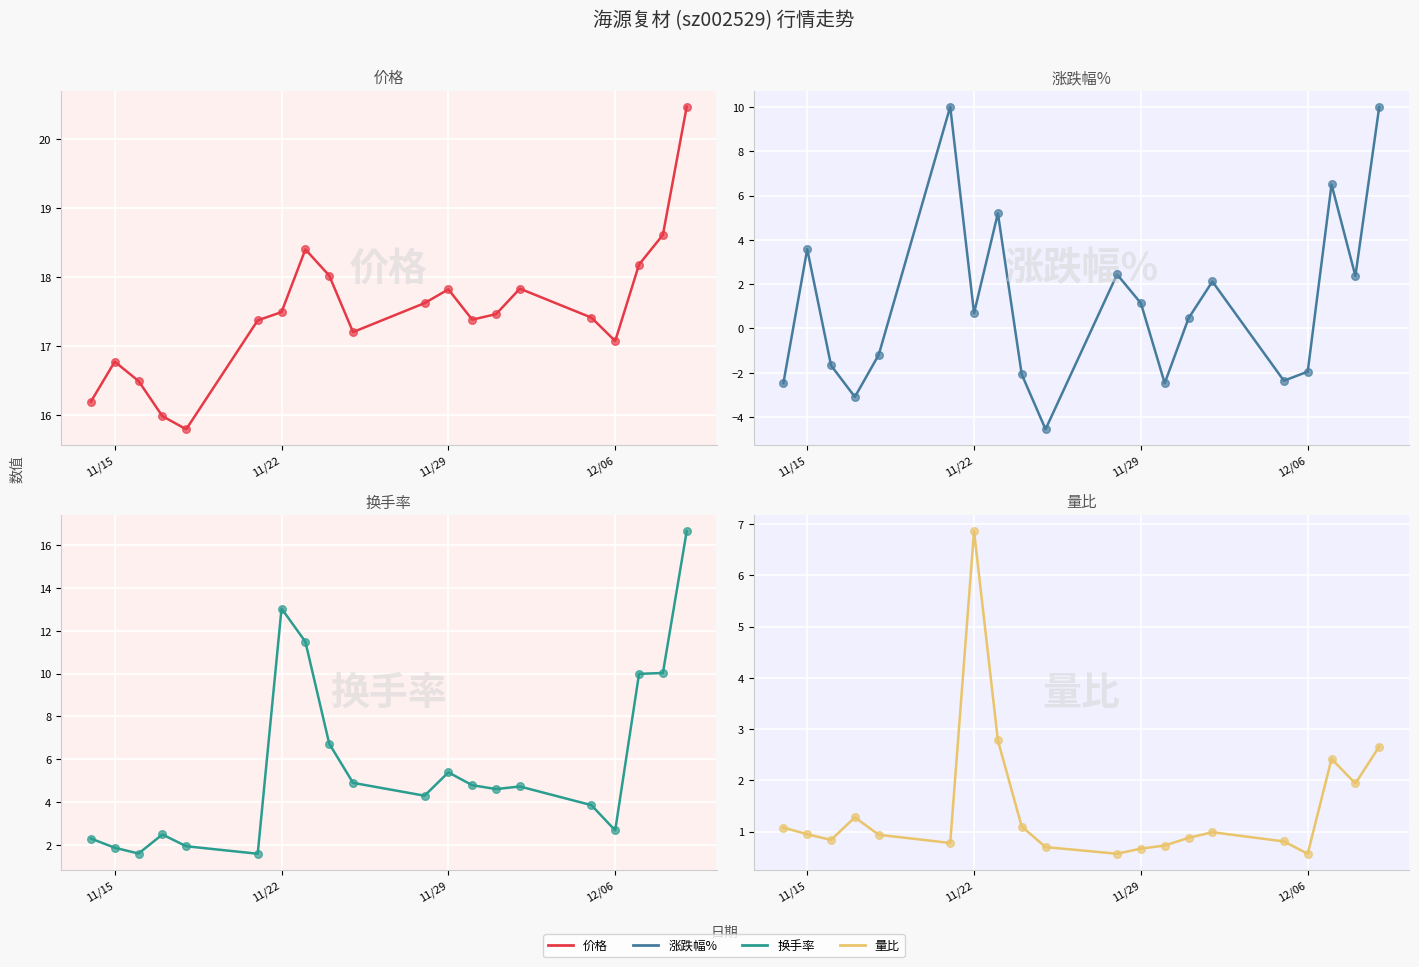

Which series has the largest Y range (max minus min)?

换手率